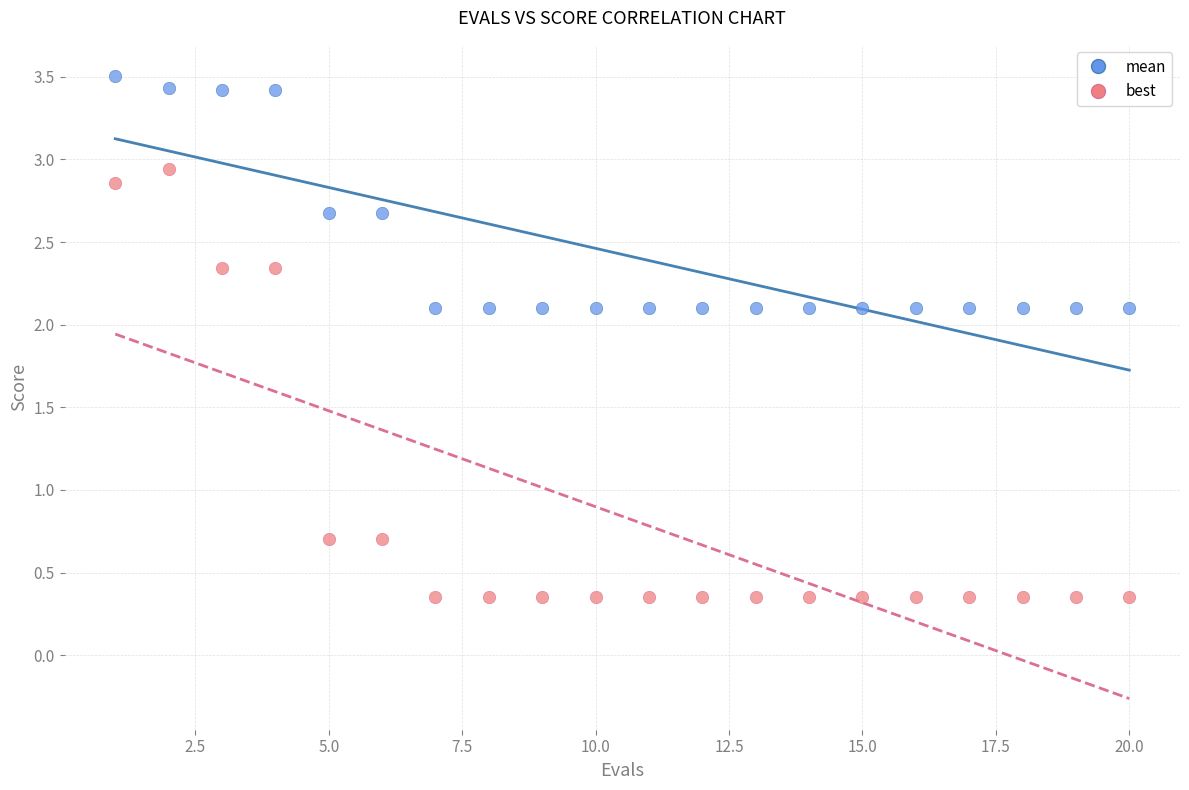

Across all data points, what is the range of Y values (max minus min)?

3.2